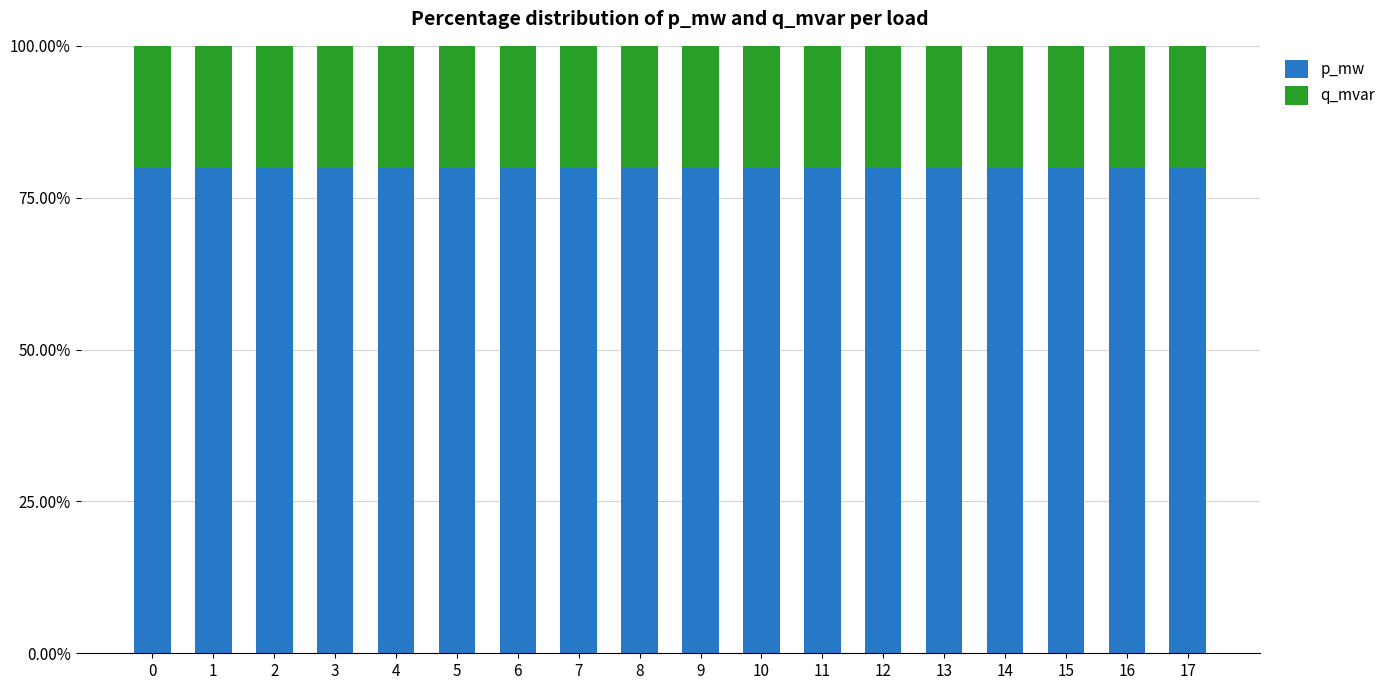

The value of p_mw at 1 is 80.0. True or false?

True